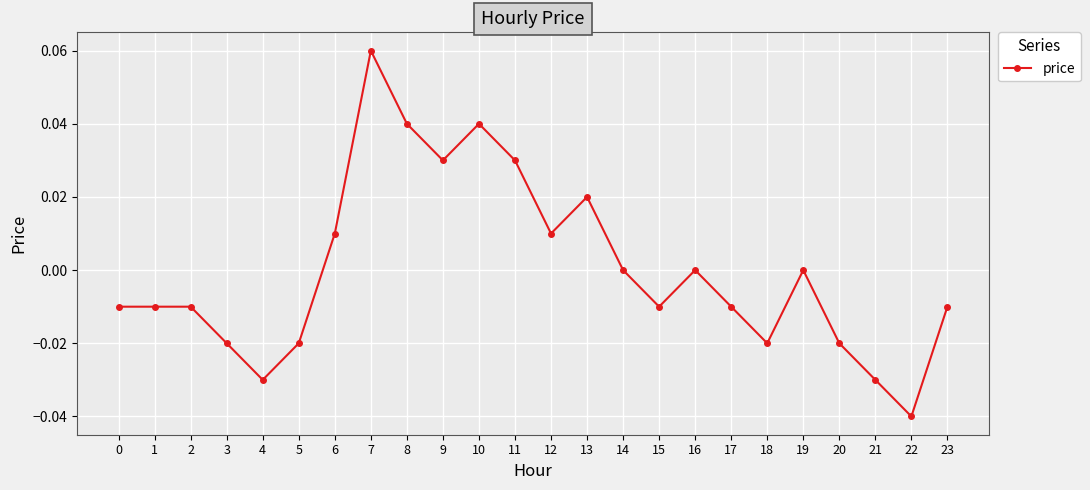

Between 4 and 3, which is larger?

3